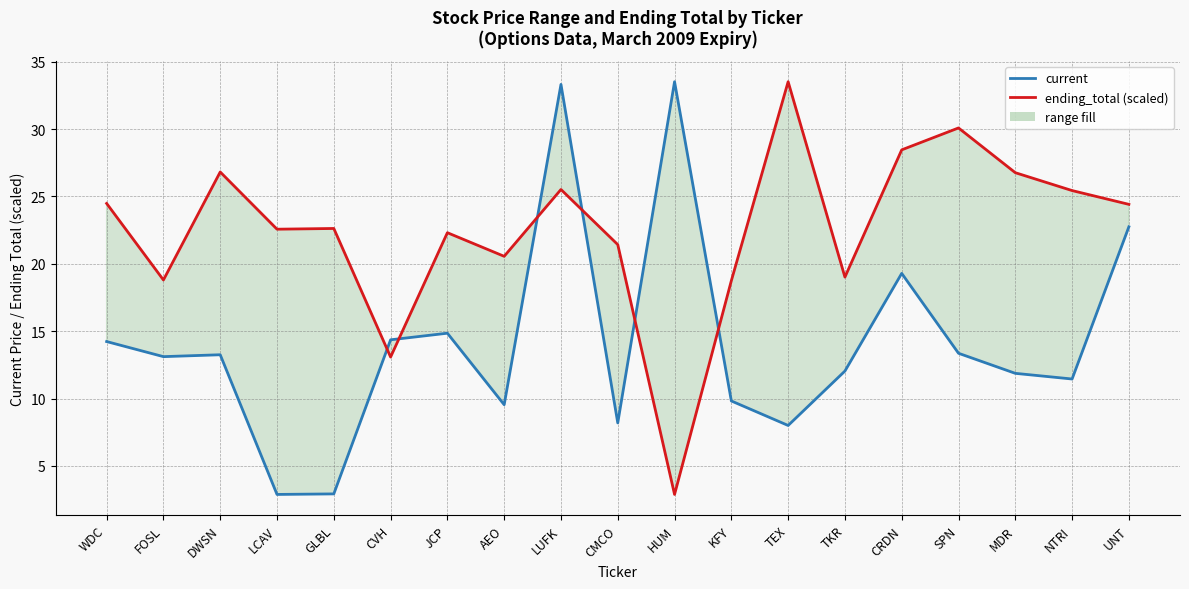

After their last crossing, which series has the higher values: ending_total (scaled) or current?

ending_total (scaled)